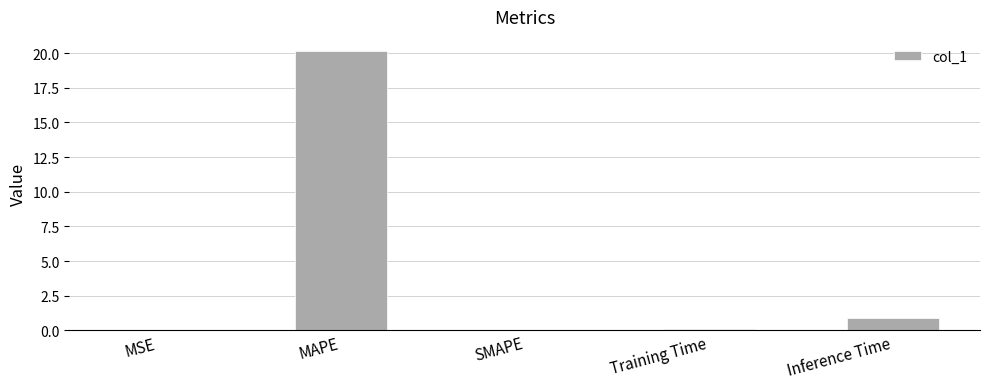

True or false: the data shows 20.2 at MAPE.

True